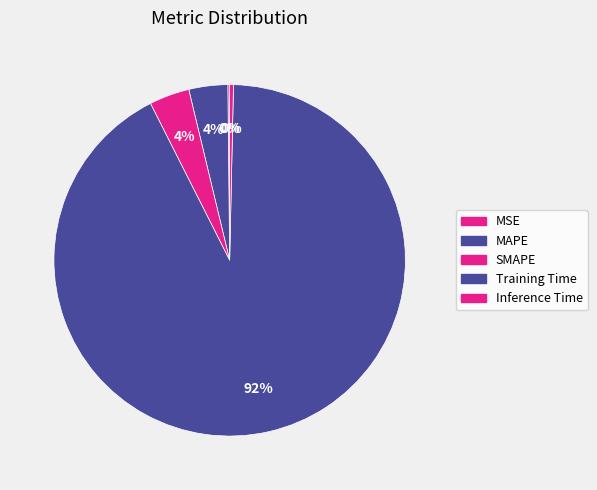

What is the largest slice in the pie chart?

Training Time